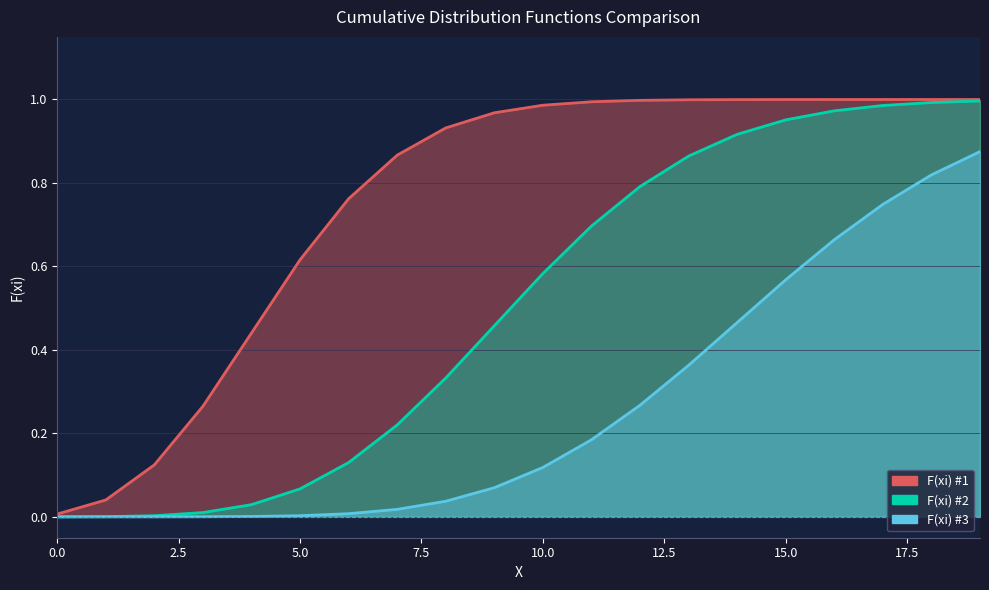

What is the difference between the second highest and minimum values in the F(xi) #3 series?

0.8